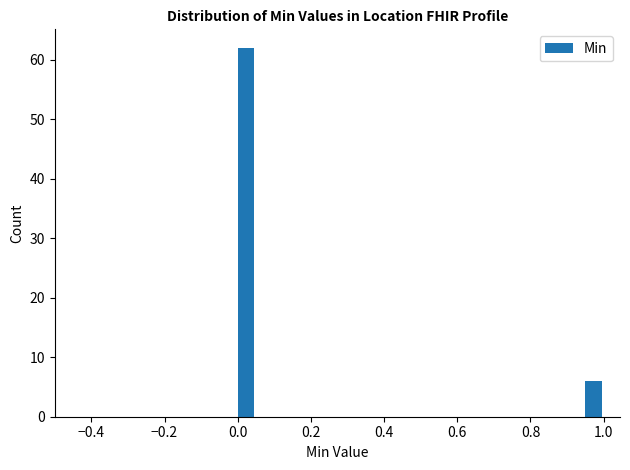

Around what value on the x-axis is the tallest bar? Give the approximate position of its centre, as read against the axis.

0.02